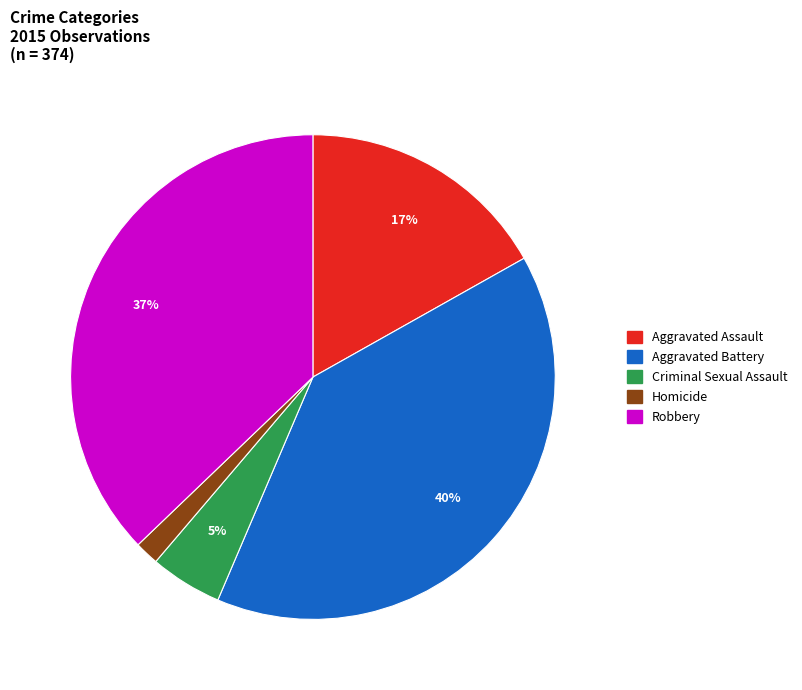

Combined, do Aggravated Assault and Aggravated Battery account for over 50%?

Yes